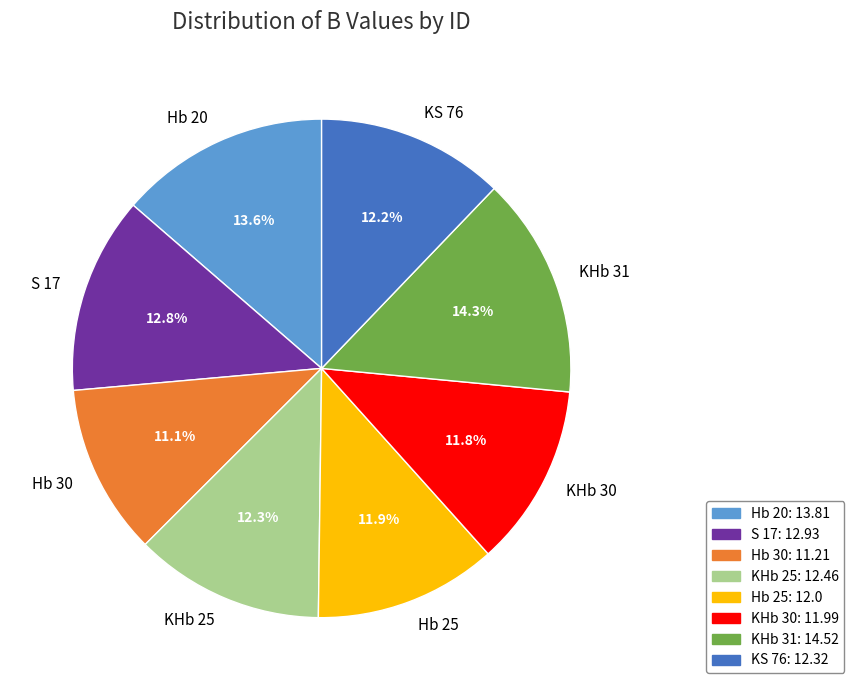

What is the ratio of the value at Hb 20 to the value at KHb 30?

1.2